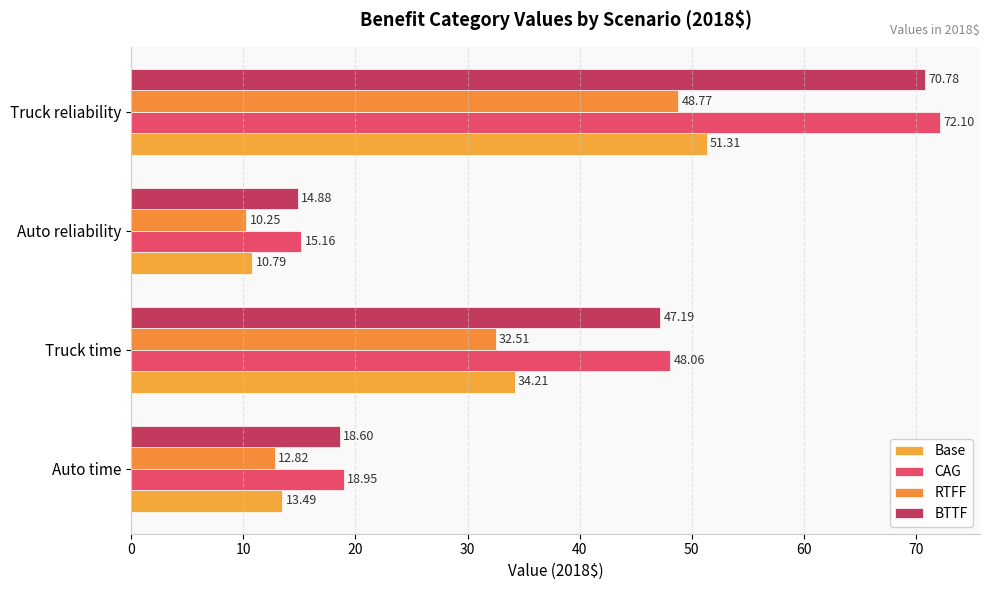

What is the value of the Base bar at the 2nd from the left?

34.2